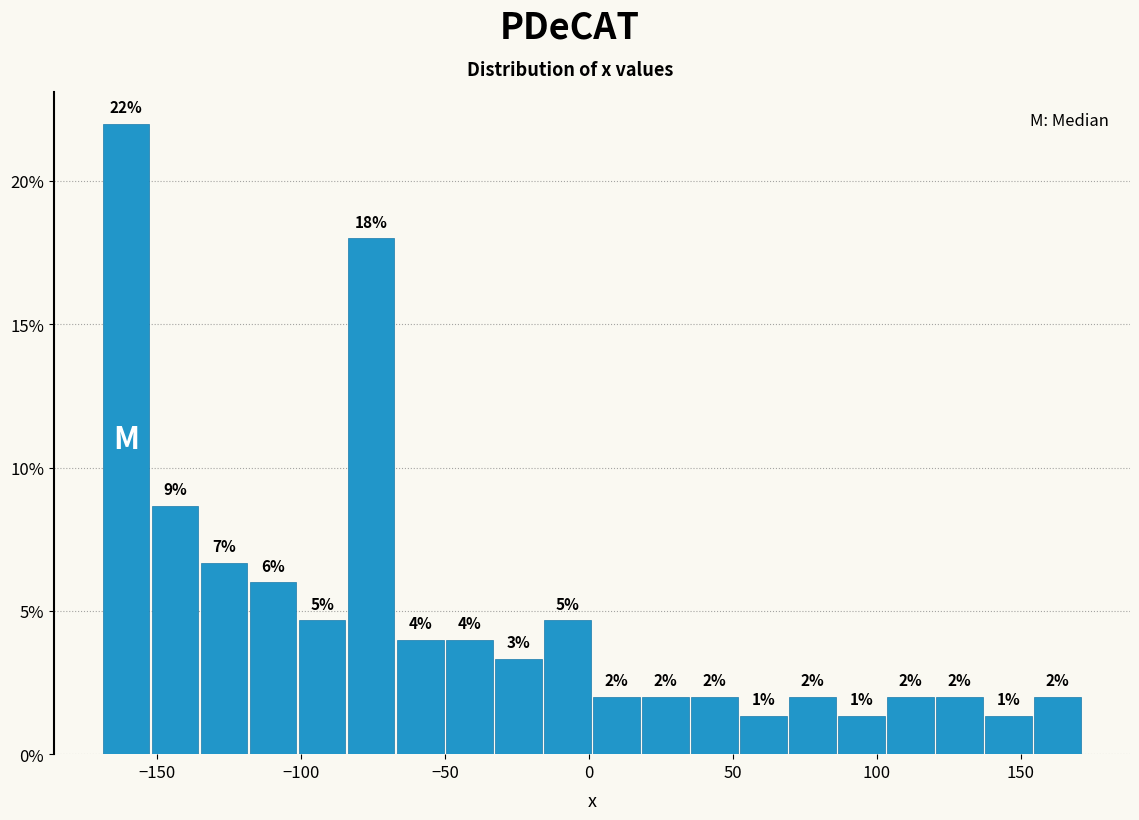

Read against the x-axis, roughly where is the centre of the tallest bar?

-160